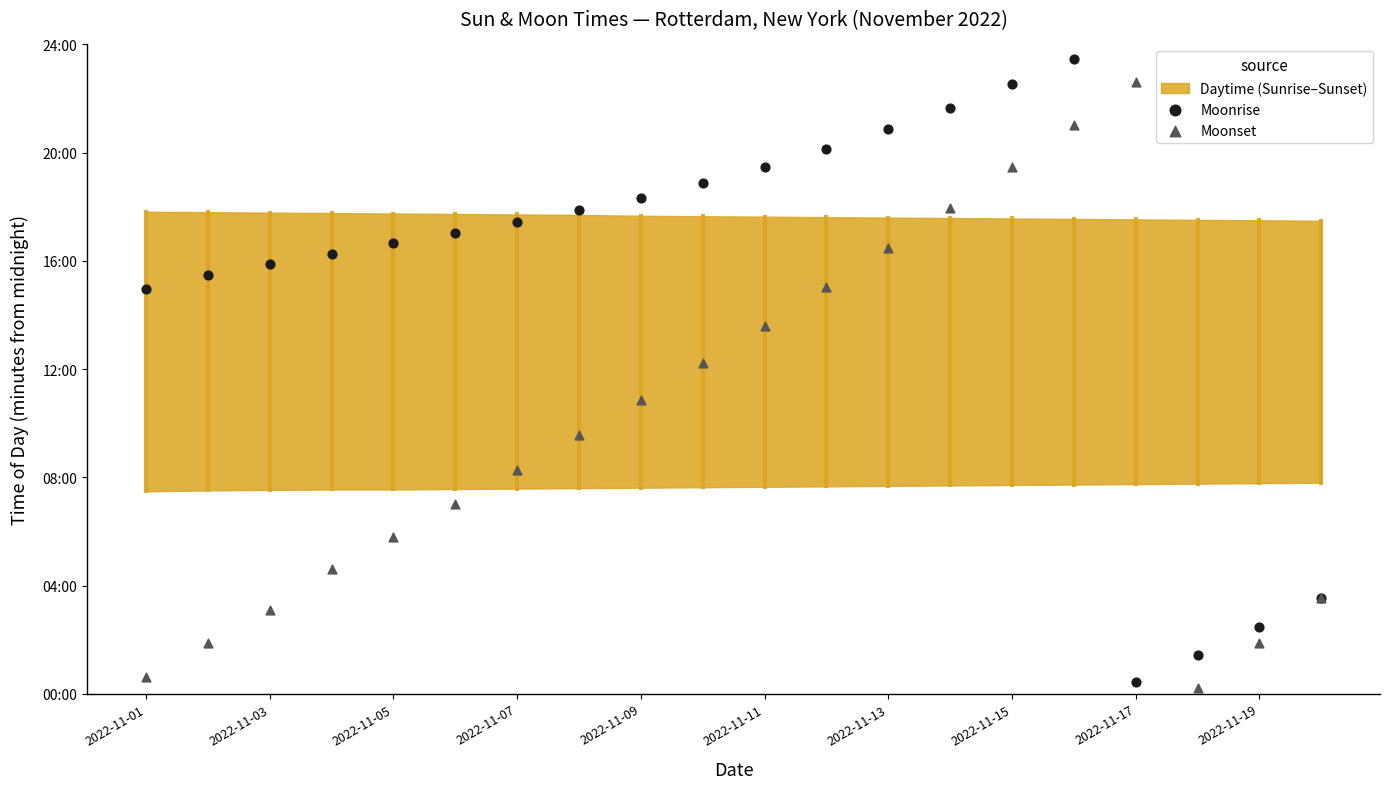

Which series has the largest Y range (max minus min)?

Moonrise